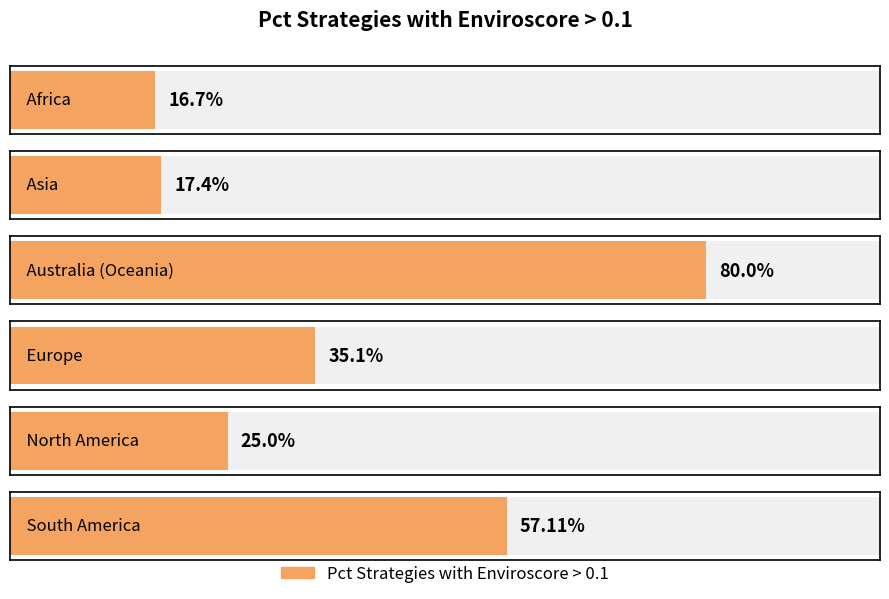

What is the difference between the values at North America and Africa?

8.3